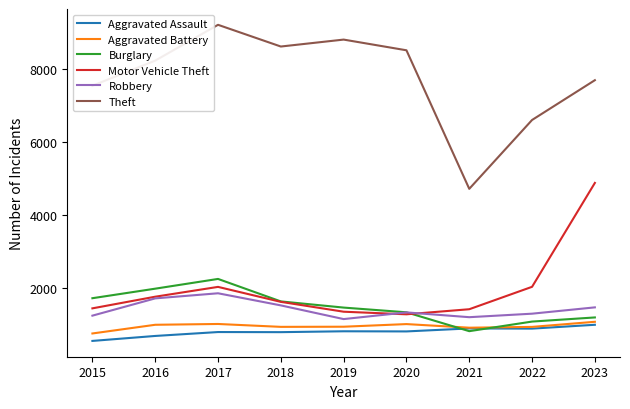

How many times do Burglary and Robbery cross each other?

1